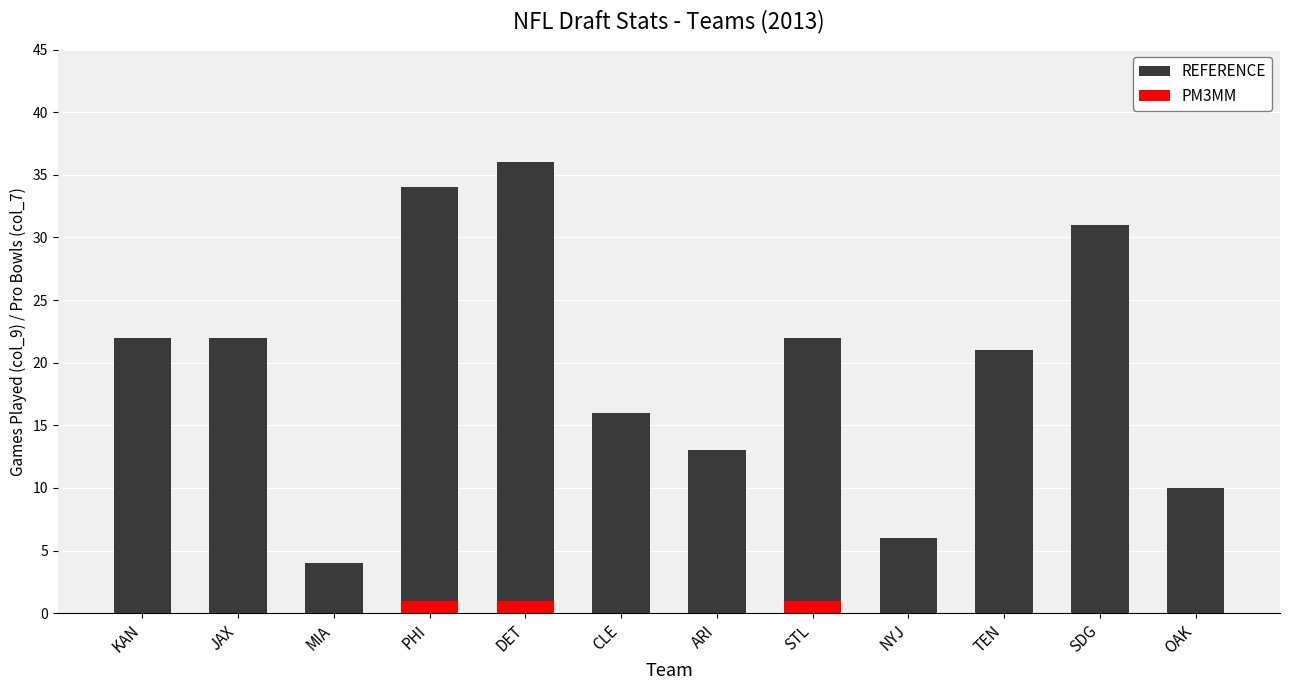

List the labels in order of REFERENCE value, smallest first.

MIA, NYJ, OAK, ARI, CLE, TEN, KAN, JAX, STL, SDG, PHI, DET